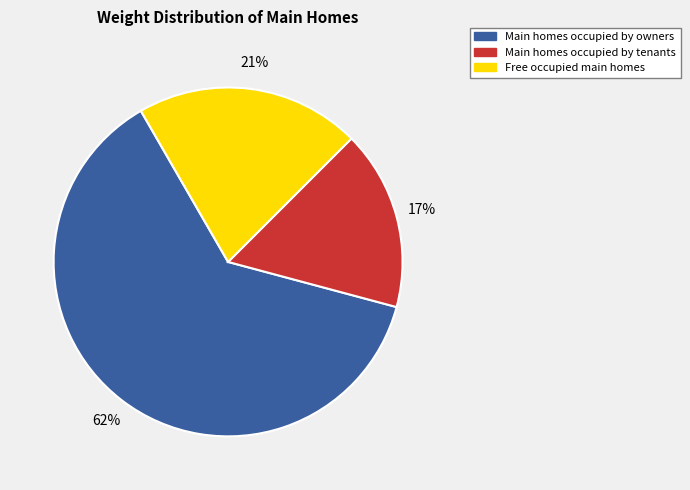

The Free occupied main homes slice represents 31% of the pie. True or false?

False